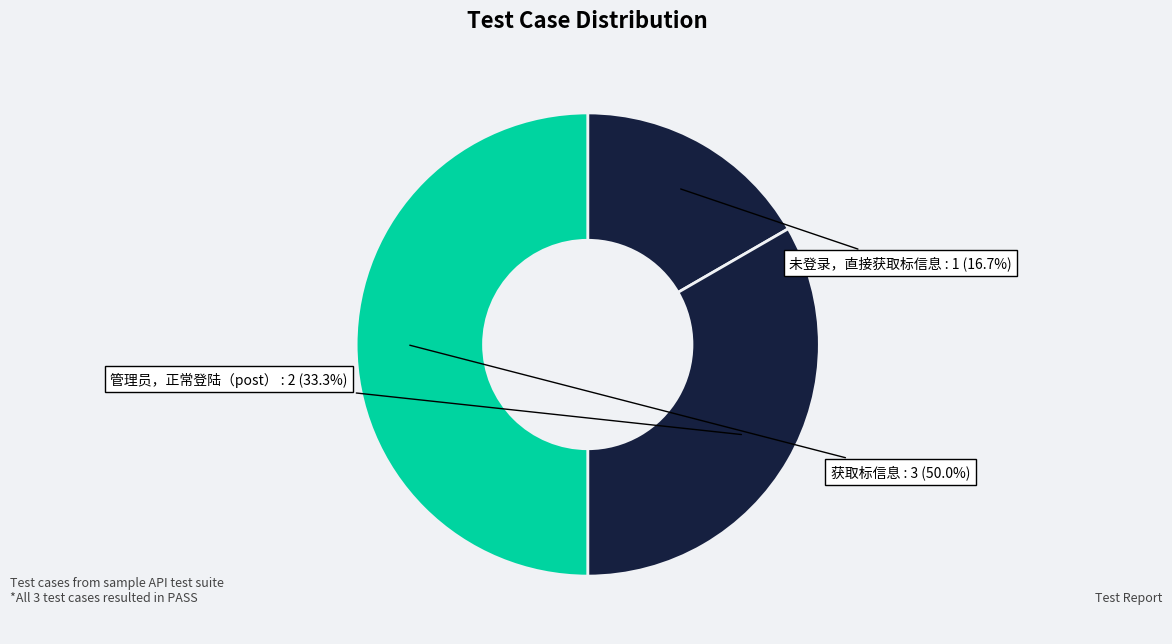

How much of the chart is everything except 获取标信息?

50.0%